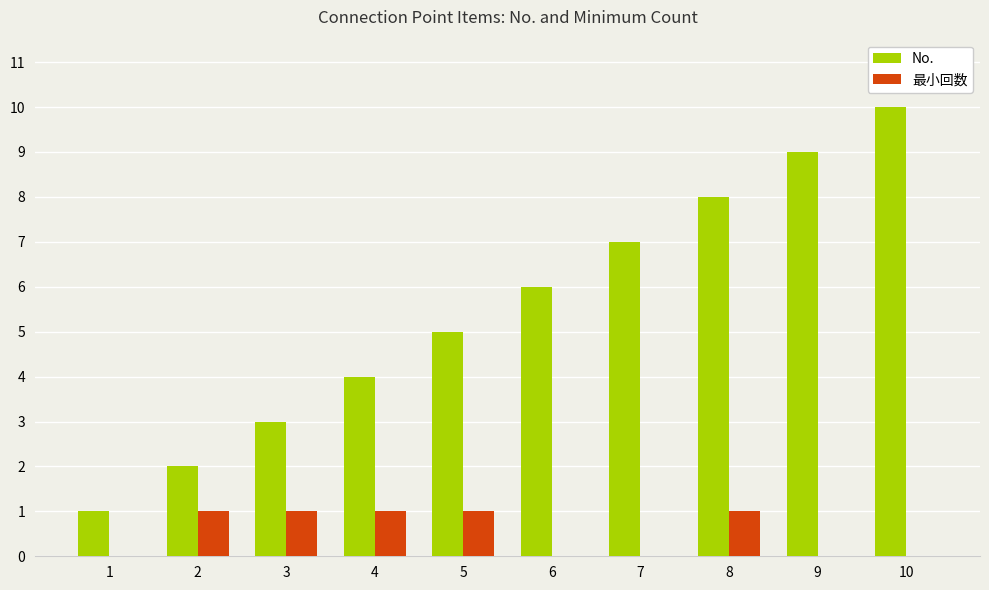

What is the spread (max minus min) of values at 3?

2